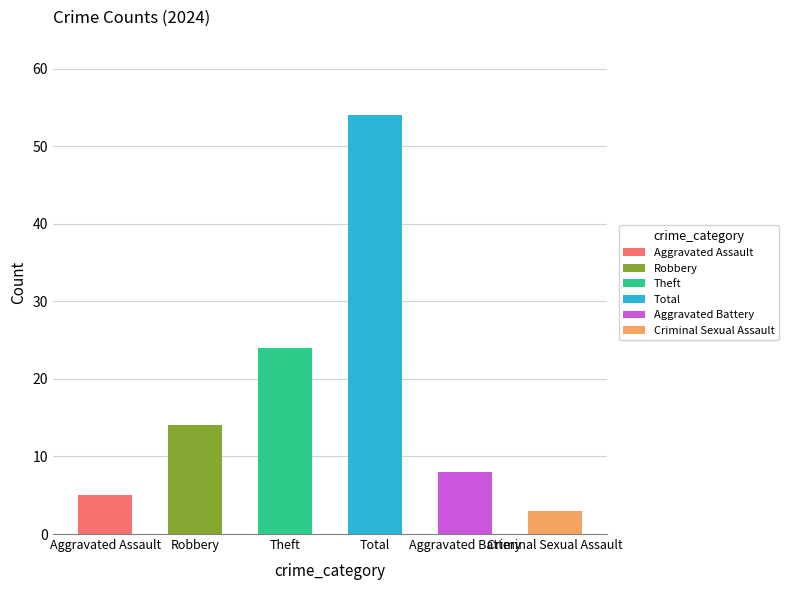

What are all the series names shown in the legend?

Aggravated Assault, Robbery, Theft, Total, Aggravated Battery, Criminal Sexual Assault